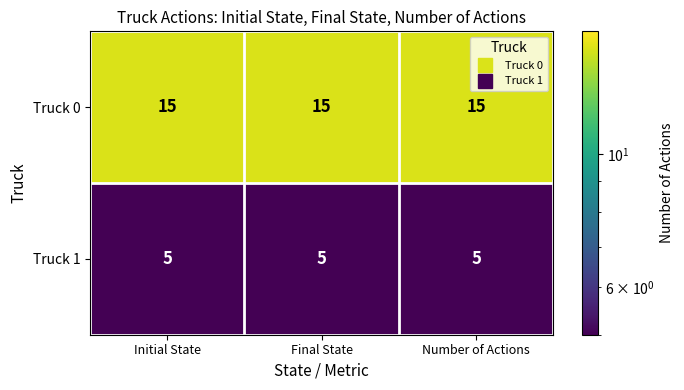

At Number of Actions, list the series in order from largest to smallest.

Truck 0, Truck 1